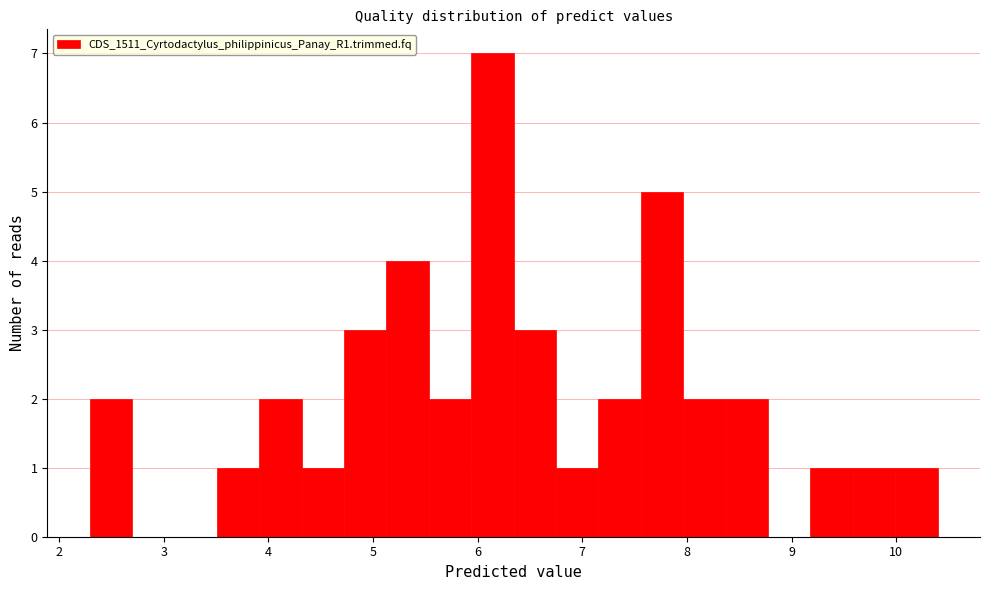

Reading left to right, list every bar in this chart as the range it spans on the x-axis followed by its height. Neither the bar edges nor the heights are printed on the chart, so give them approximately, as read against the axes.

2.3 to 2.7: 2
2.7 to 3.1: 0
3.1 to 3.5: 0
3.5 to 3.9: 1
3.9 to 4.3: 2
4.3 to 4.7: 1
4.7 to 5.1: 3
5.1 to 5.5: 4
5.5 to 5.9: 2
5.9 to 6.3: 7
6.3 to 6.7: 3
6.7 to 7.2: 1
7.2 to 7.6: 2
7.6 to 8.0: 5
8.0 to 8.4: 2
8.4 to 8.8: 2
8.8 to 9.2: 0
9.2 to 9.6: 1
9.6 to 10.0: 1
10.0 to 10.4: 1